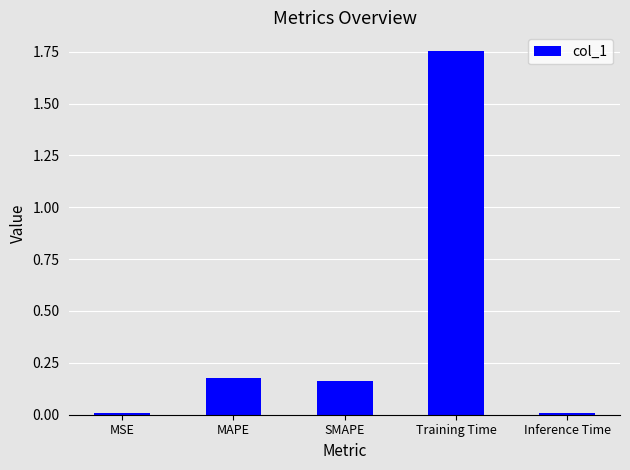

The value at MAPE is 0.1. True or false?

False